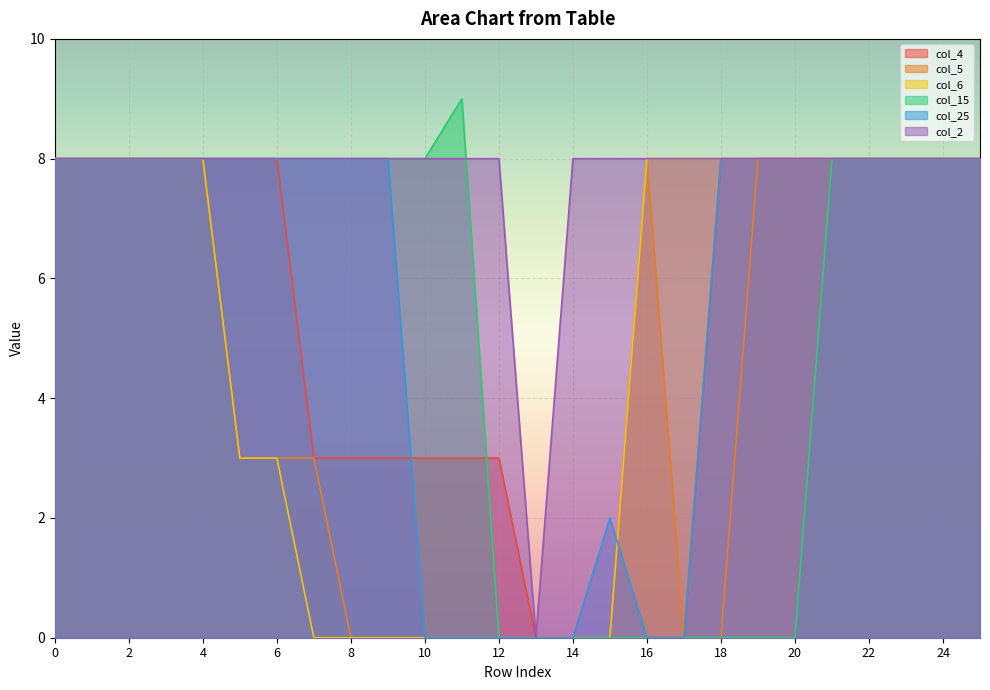

How many col_15 values are between 0 and 8?

25